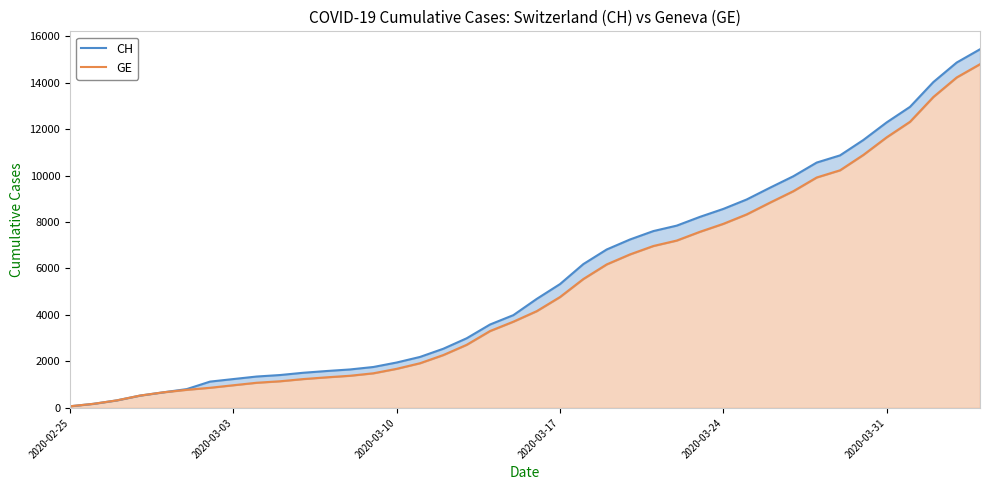

Is the value of CH at 27 greater than the value of GE at 16?

Yes